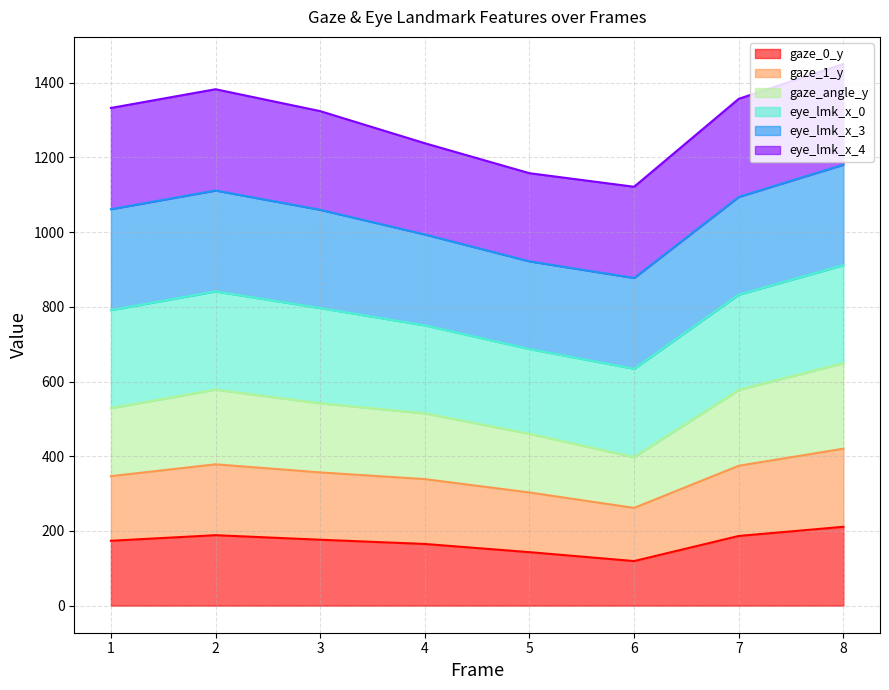

The value of gaze_1_y at 2 is 834.5. True or false?

False